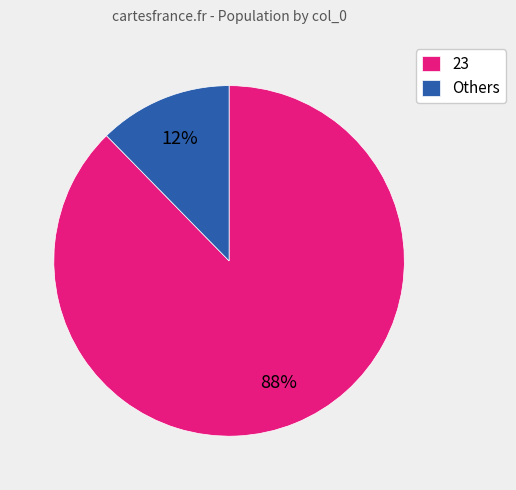

Is there any slice that represents more than half of the pie?

Yes